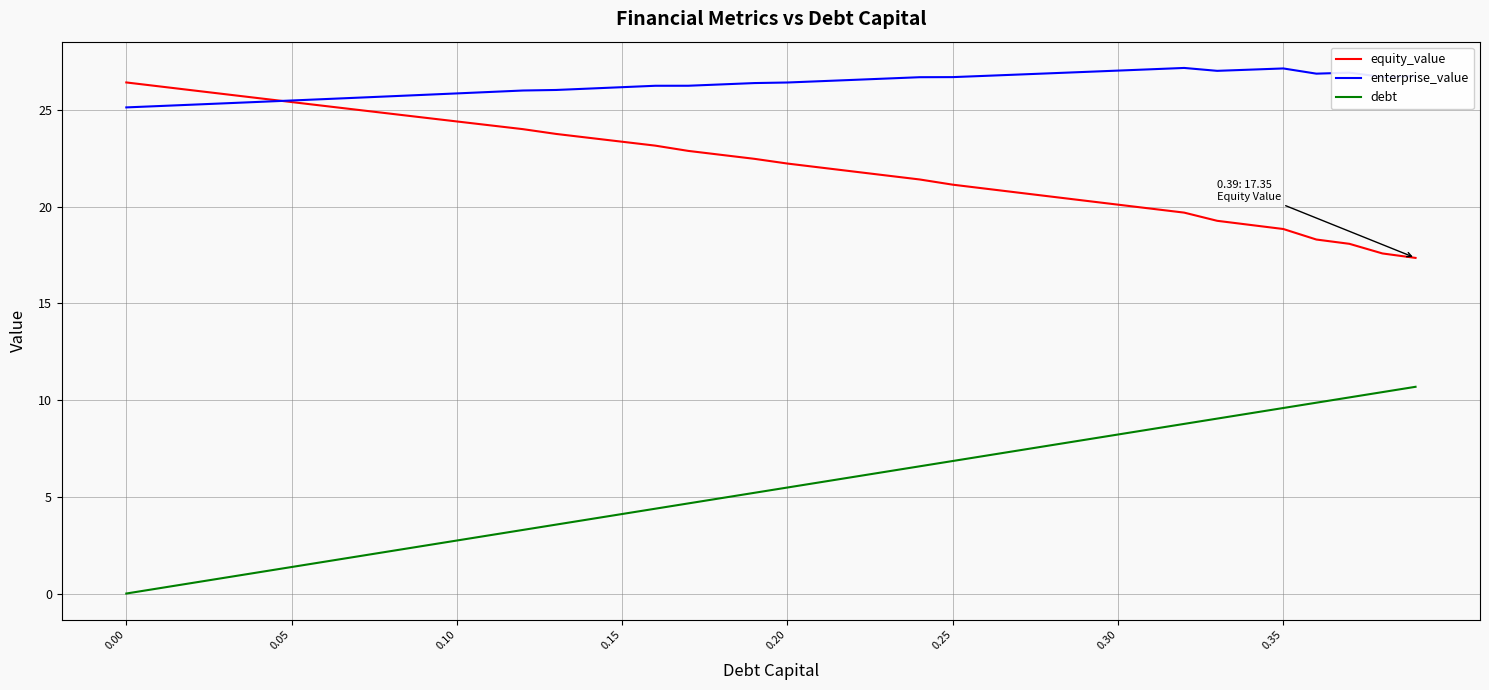

What is the average value of the debt series?

5.3